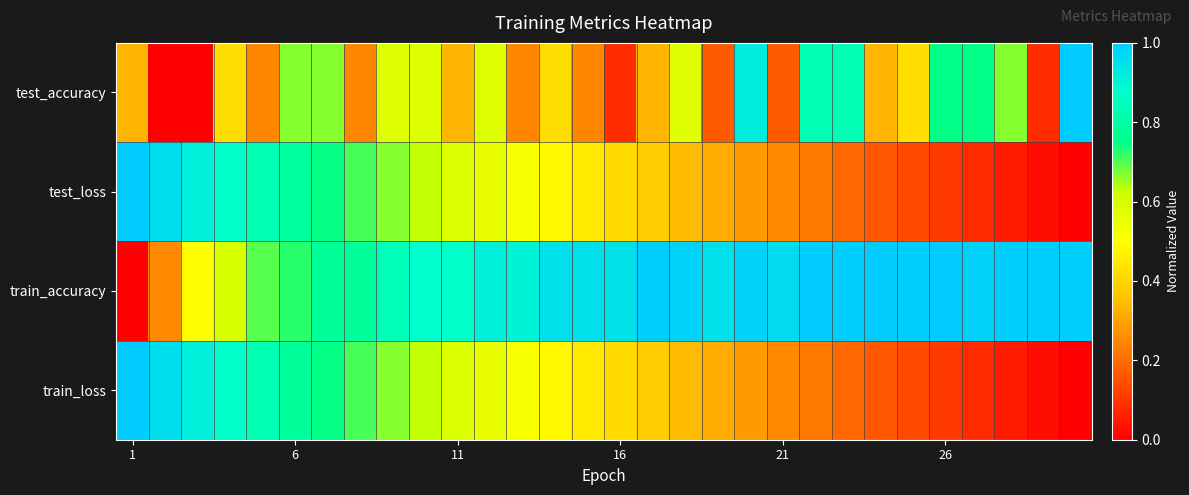

Which series has the widest spread of values?

test_accuracy